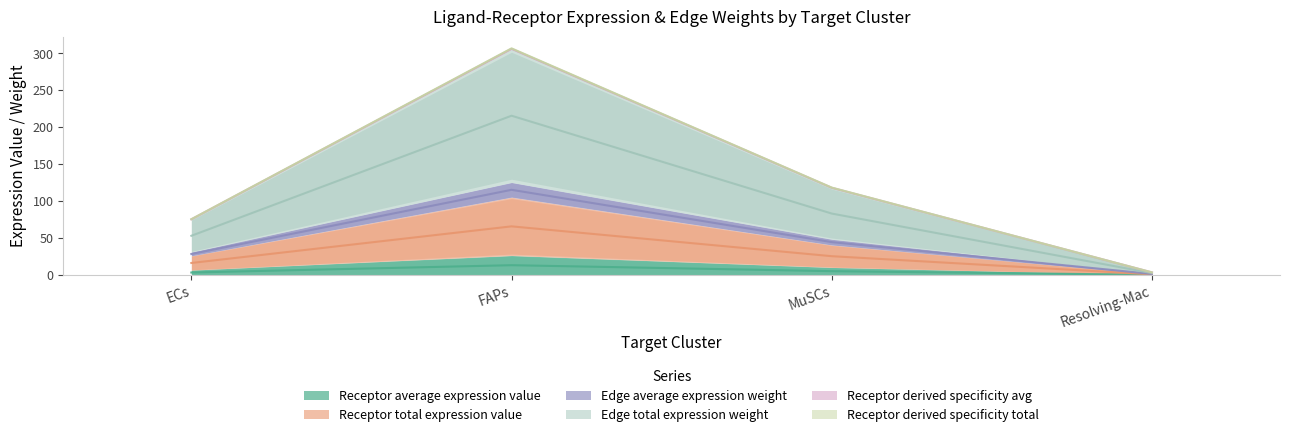

Rank the categories by Receptor derived specificity total value from lowest to highest.

Resolving-Mac, ECs, MuSCs, FAPs